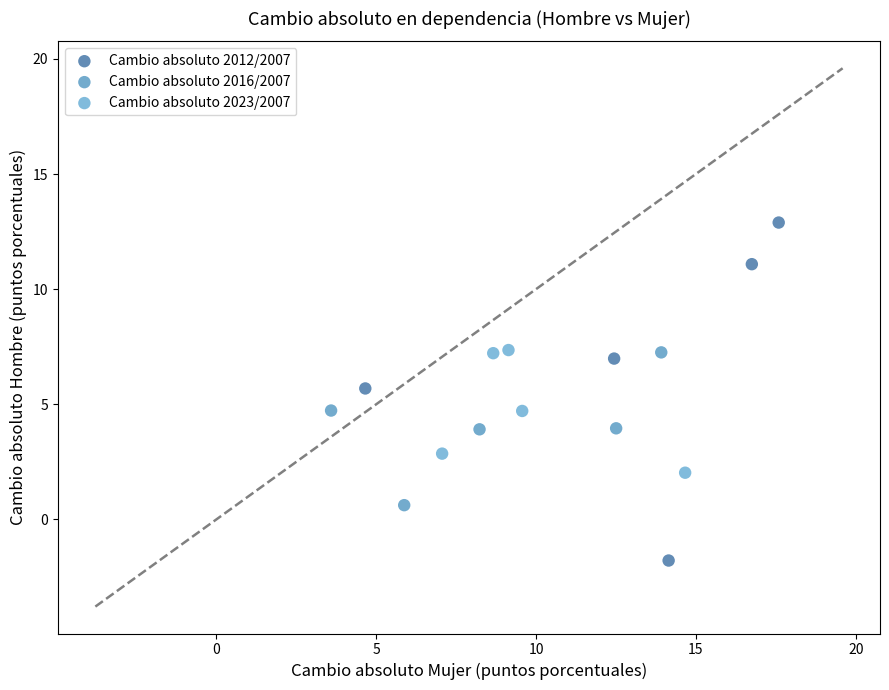

Which series has the widest spread of Y values?

Cambio absoluto 2012/2007